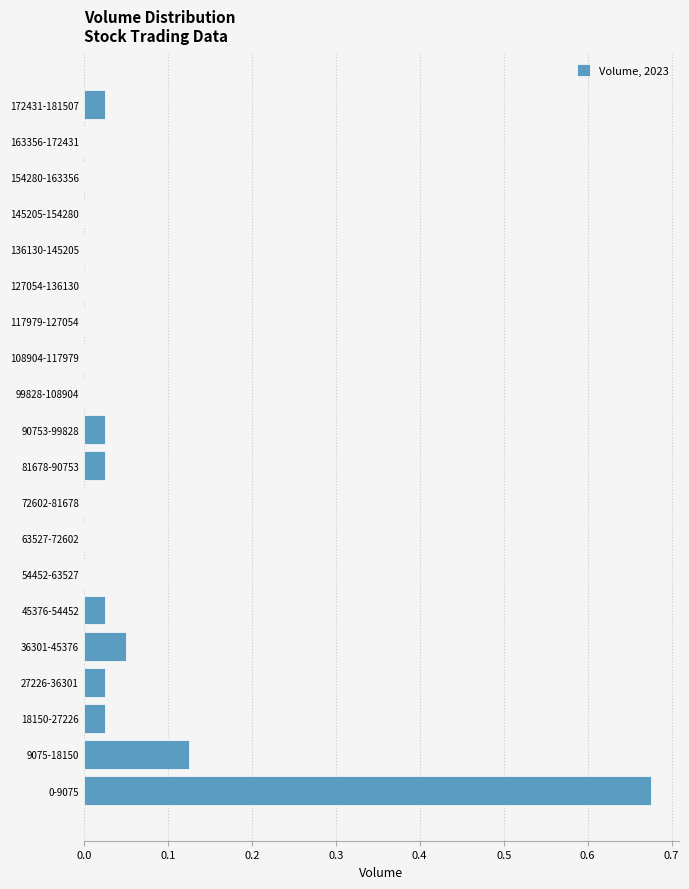

Between 27226-36301 and 54452-63527, which is larger?

27226-36301